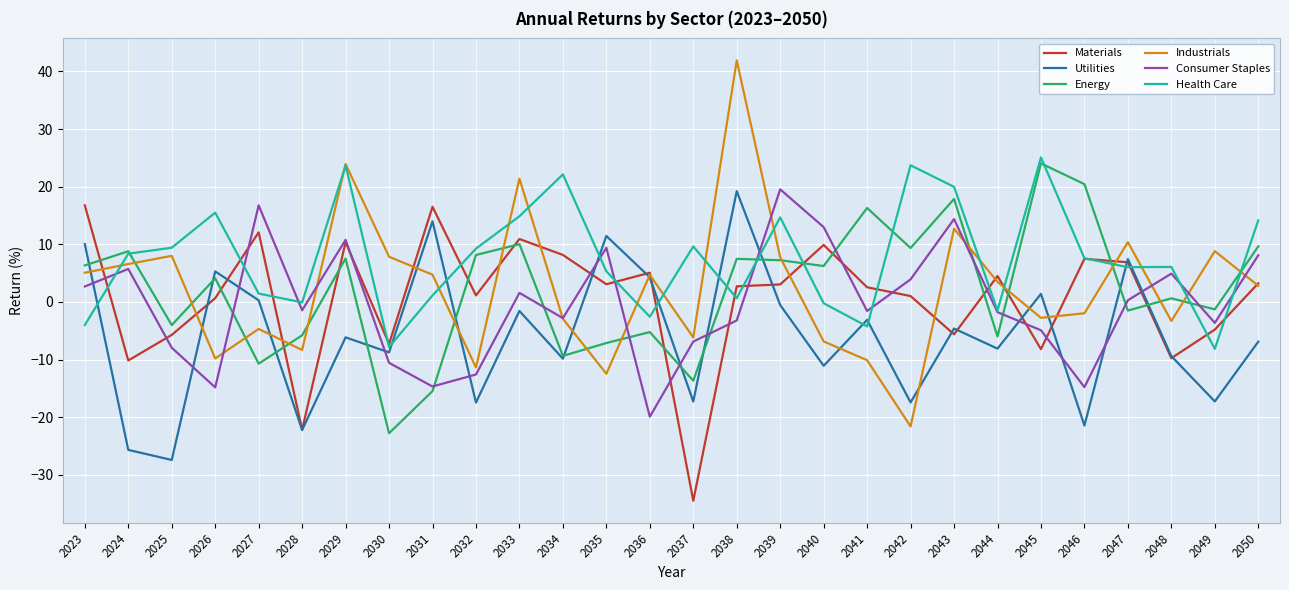

Is it true that Materials equals 12.1 at 2027?

True